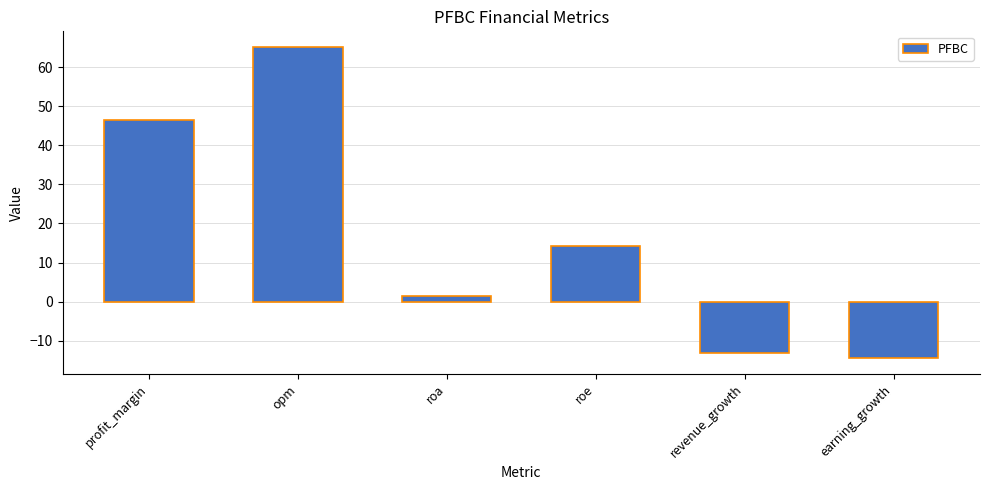

How many positive values are there?

4